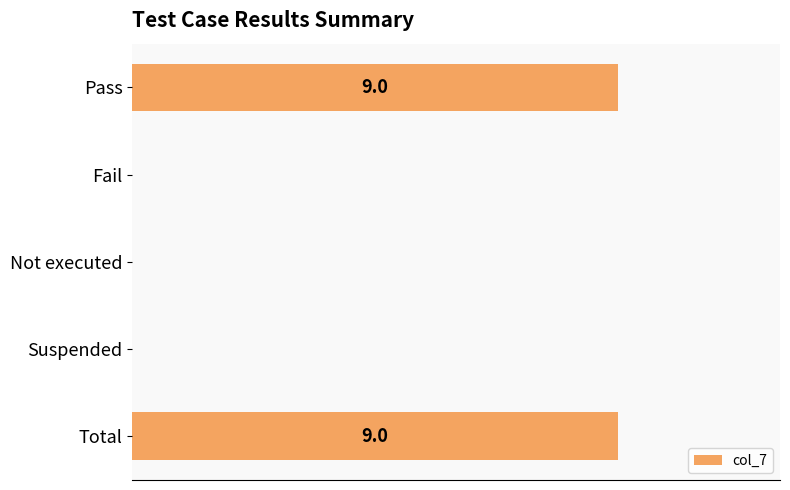

How many data points does each series have?

5